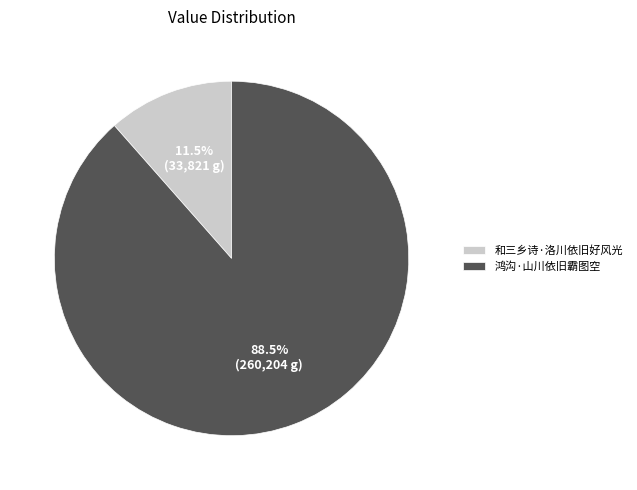

Does any single category account for the majority?

Yes